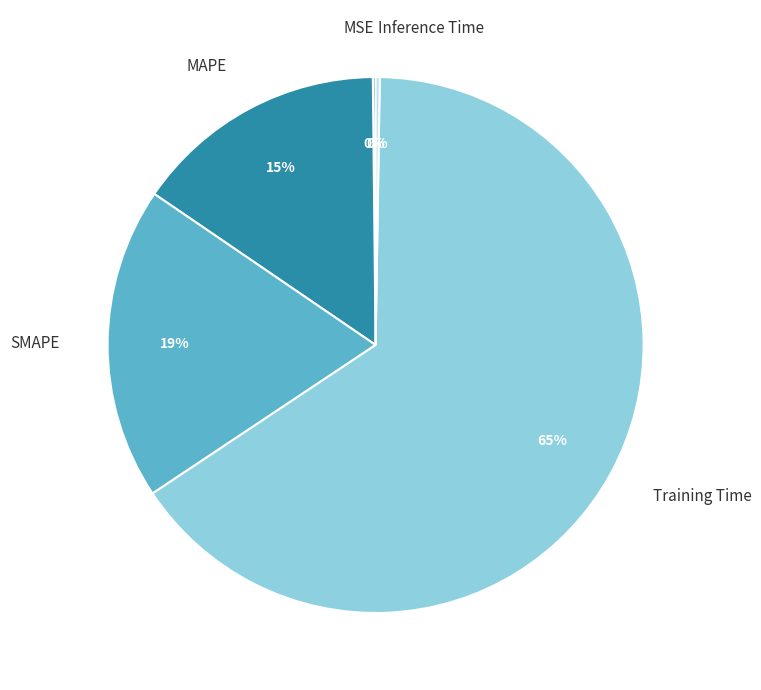

What is the largest slice in the pie chart?

Training Time